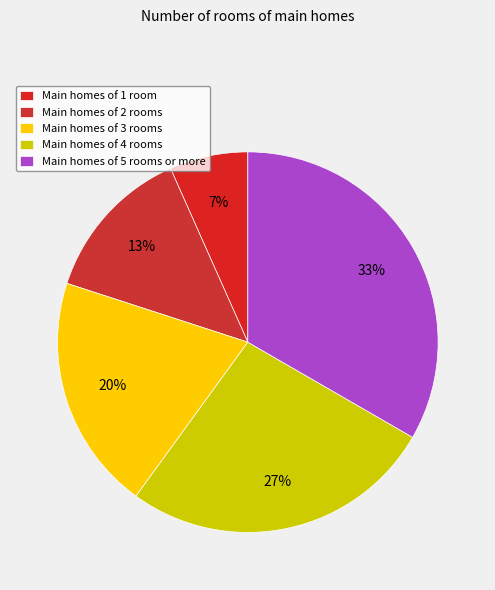

How many segments does this pie chart have?

5